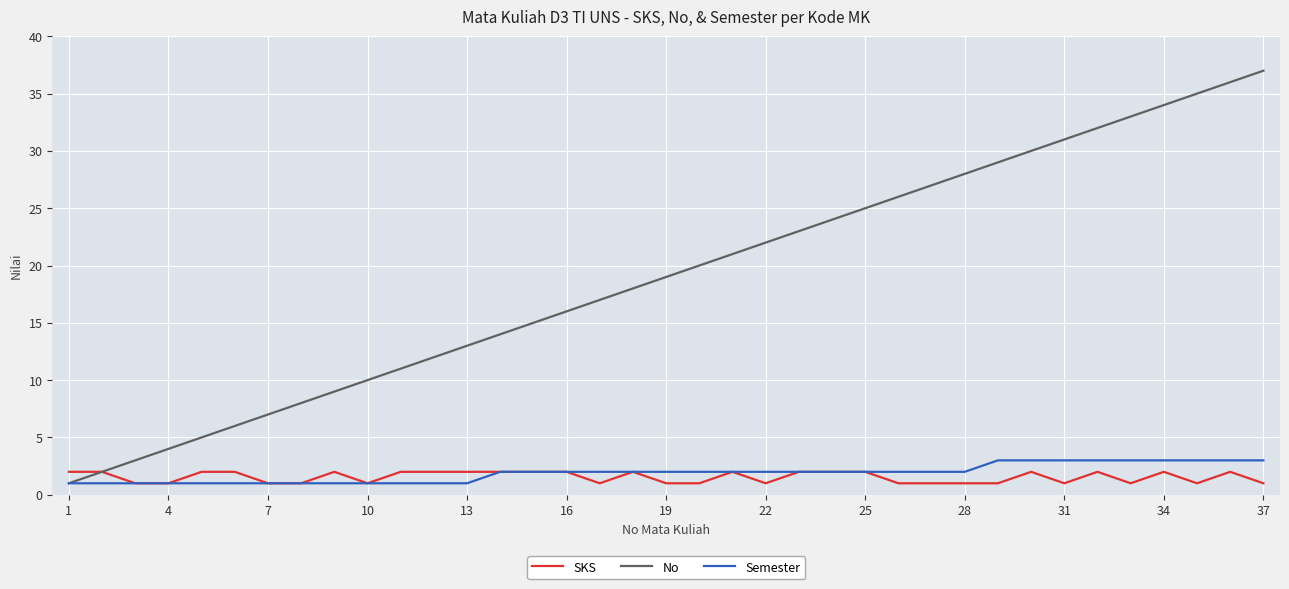

Does the chart display data point markers on the line(s)?

No